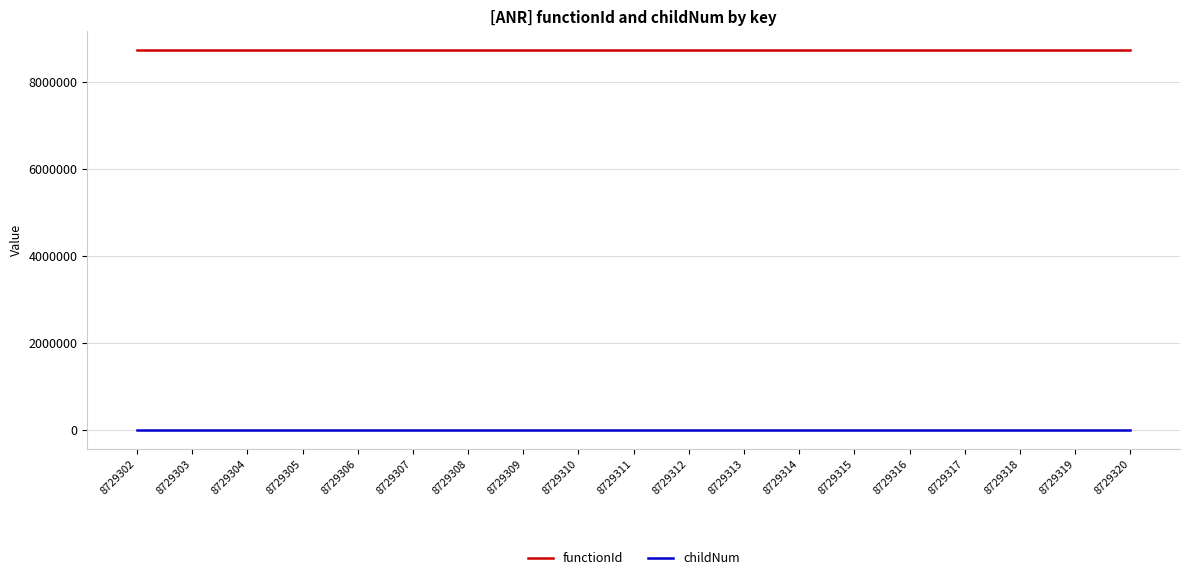

At 8729309, list the series in order from smallest to largest.

childNum, functionId